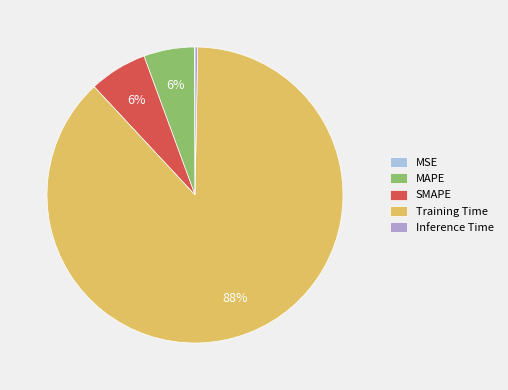

True or false: MAPE accounts for 15% of the total.

False